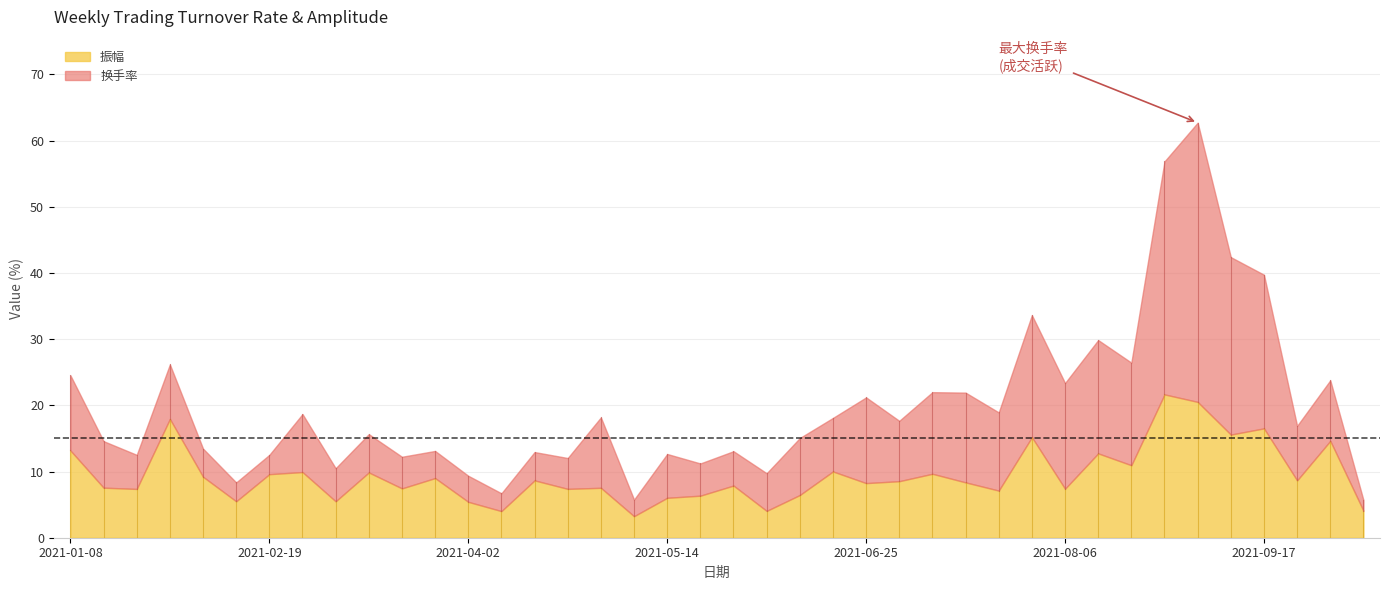

Where is 振幅 nearest to the value 12?

2021-08-13